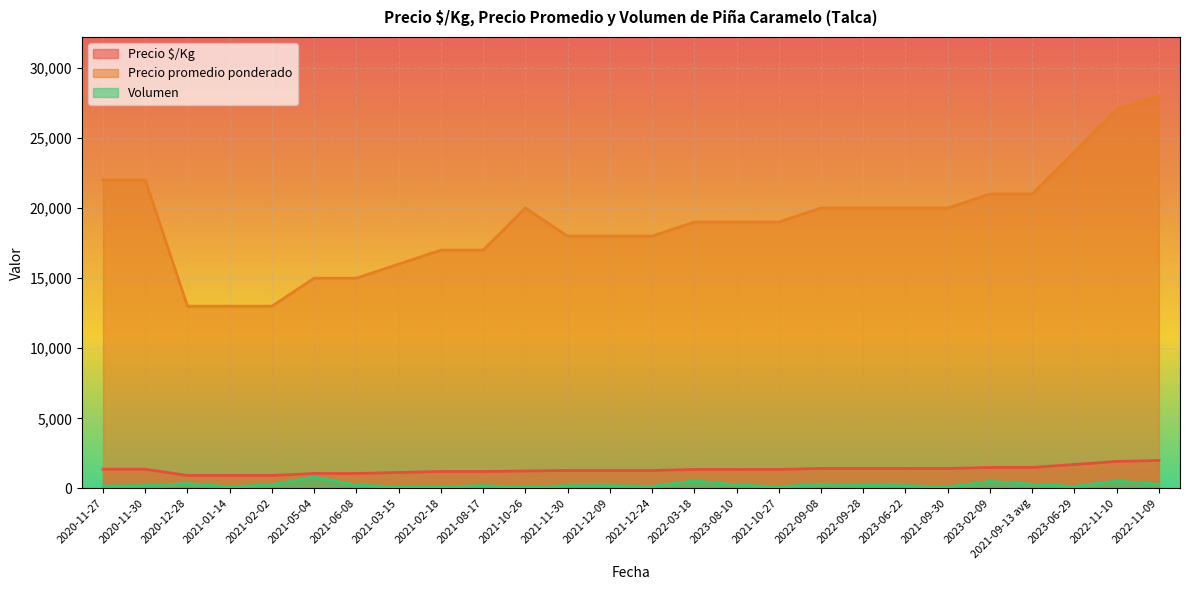

What is the difference between the second highest and second lowest values in the Precio $/Kg series?

1000